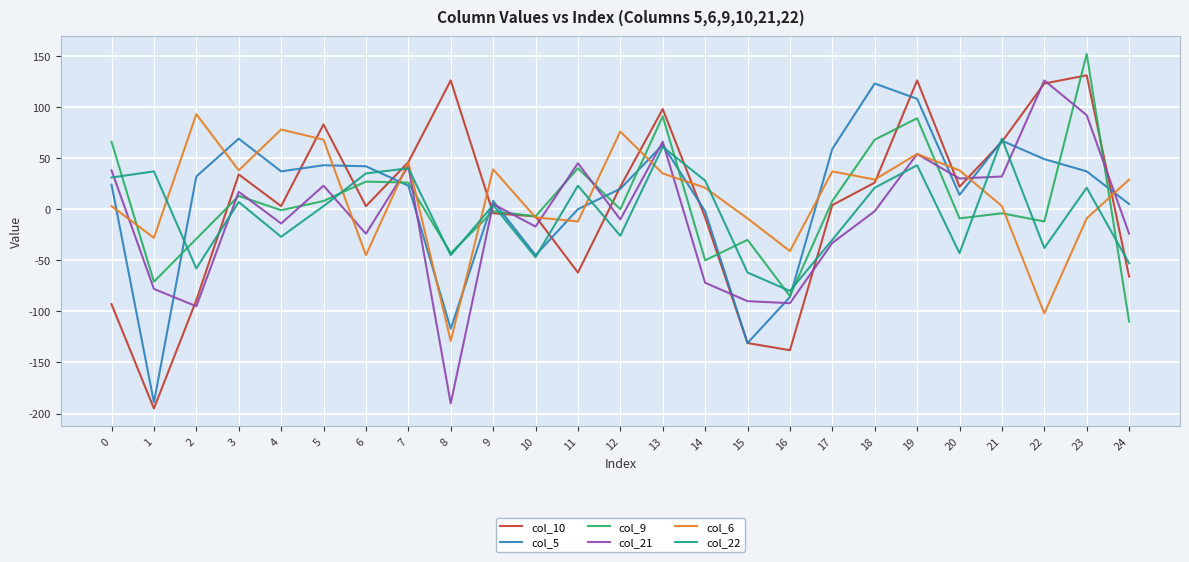

What is the sum of the col_6 values at 16 and 1?

-69